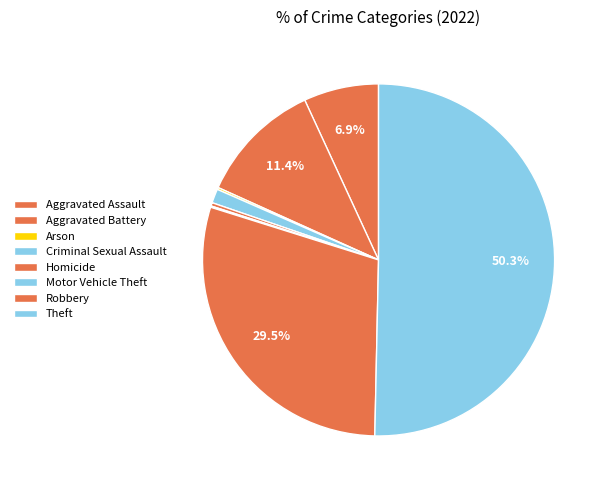

To the nearest percent, what is the difference between the Theft and Arson slice percentages?

50%